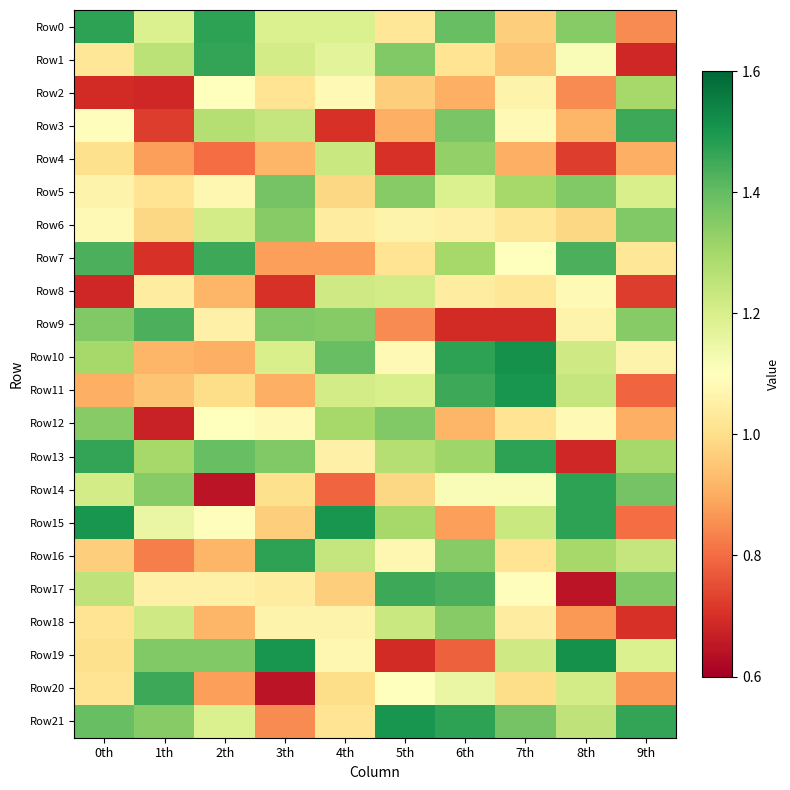

Which series has the largest range (max minus min)?

Row14